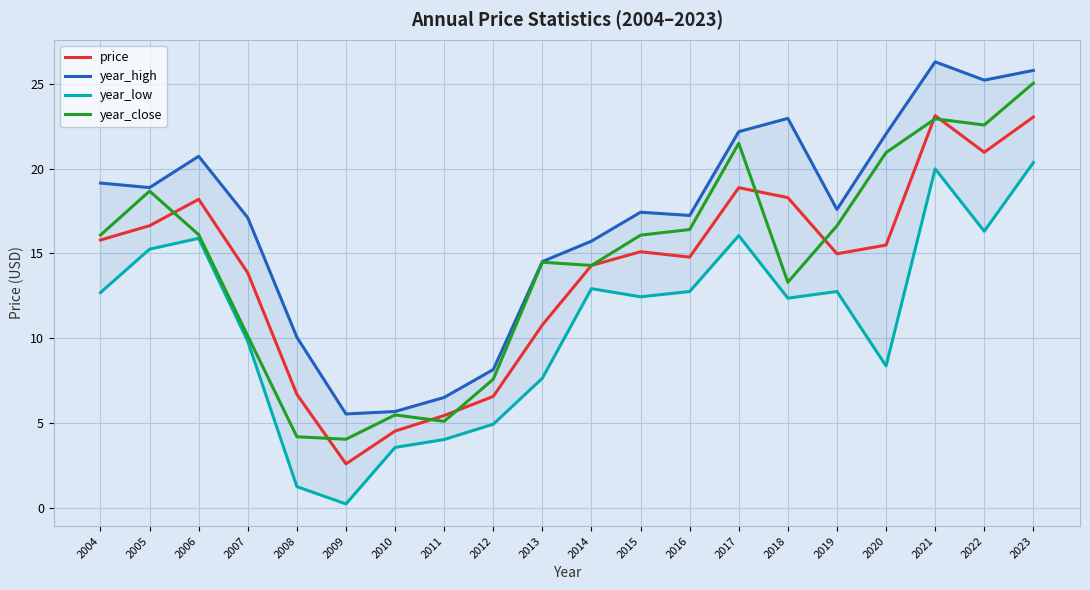

What is the value of the year_close point at the 19th from the left?

22.6